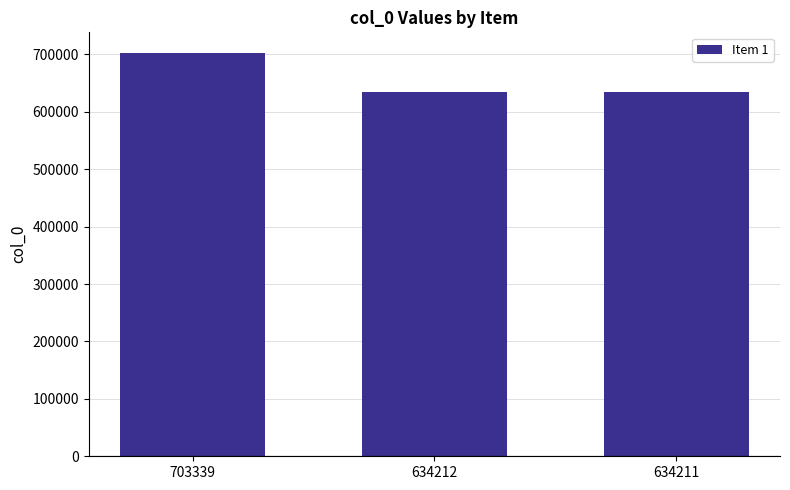

Which has a higher value, 703339 or 634212?

703339